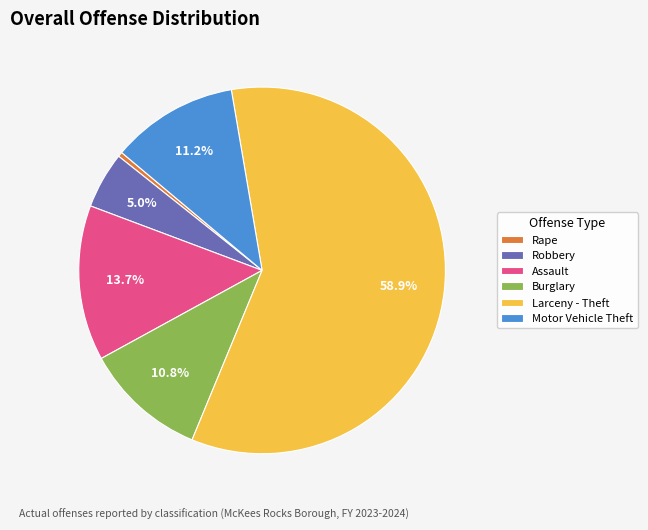

Which slice is the largest?

Larceny - Theft